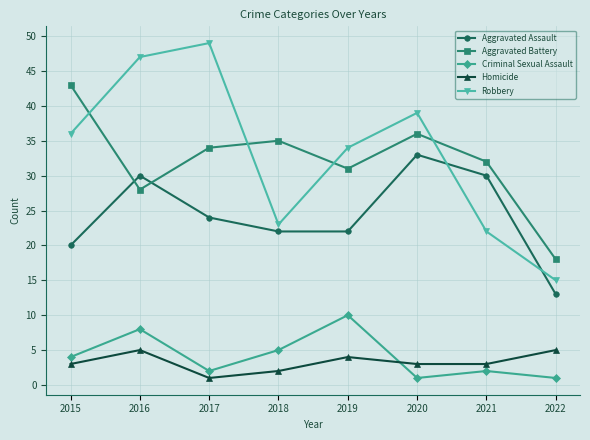

Which series has the largest range (max minus min)?

Robbery